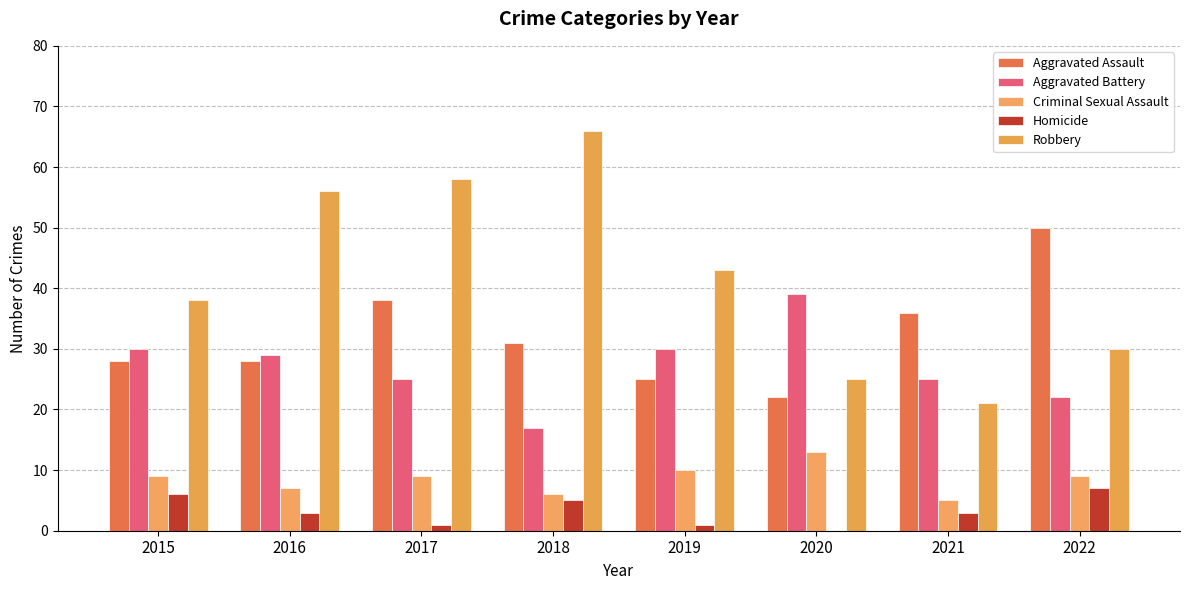

What is the spread (max minus min) of values at 2021?

33